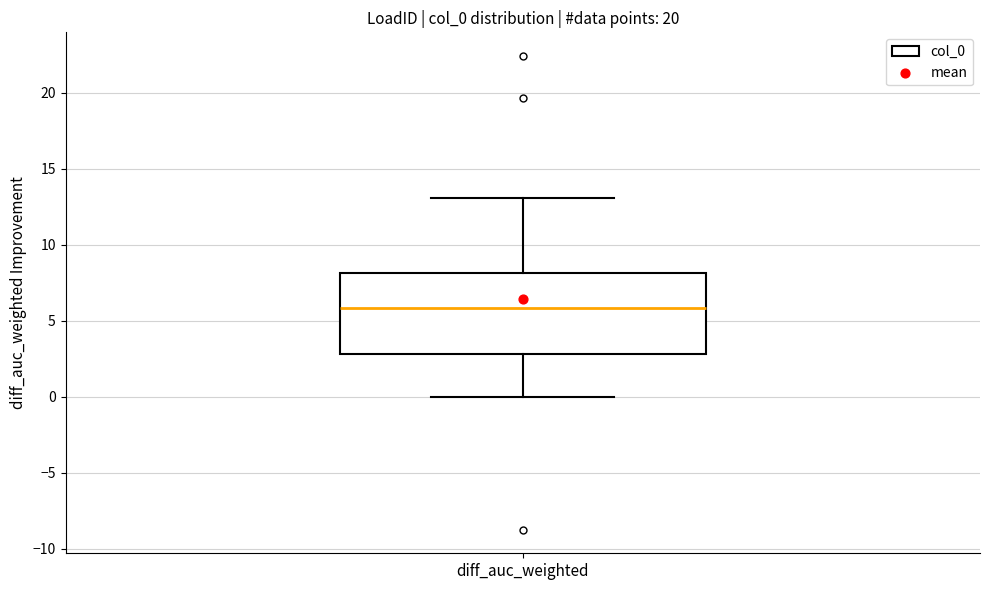

Where is the lower edge of the box for diff_auc_weighted on the y-axis? The values are not printed on the chart, so give them approximately, as read against the axis.

3